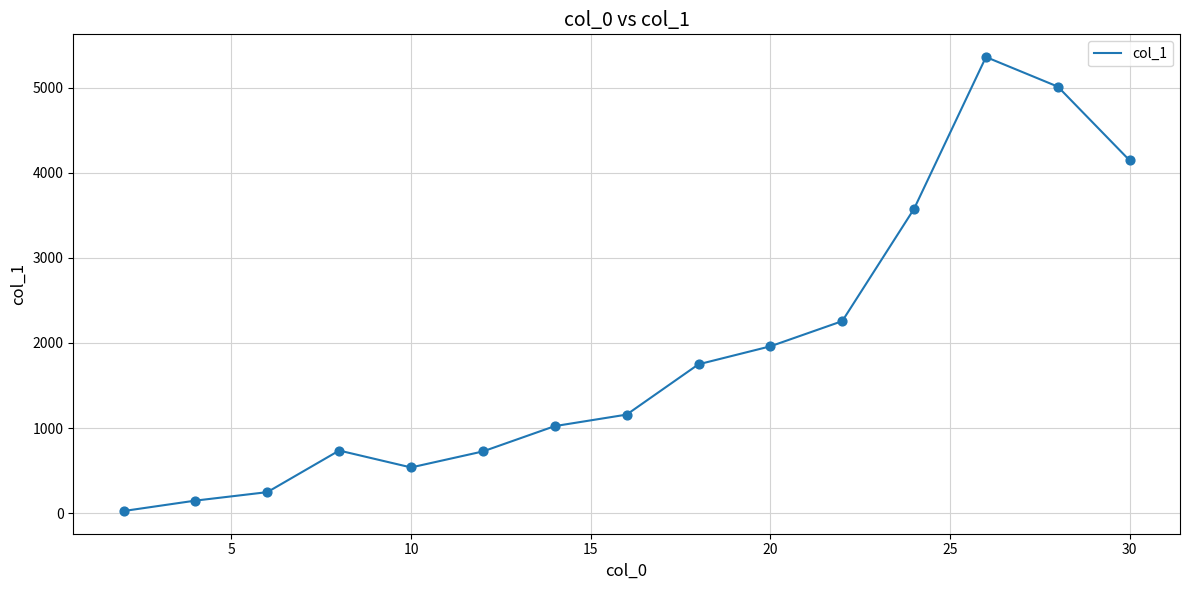

What is the greatest value displayed?

5358.6